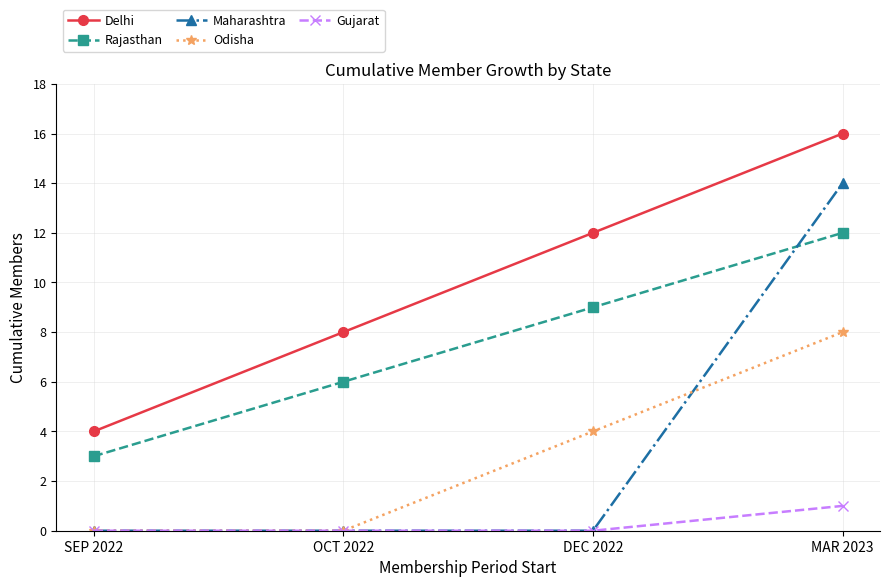

Which series has the widest spread of values?

Maharashtra